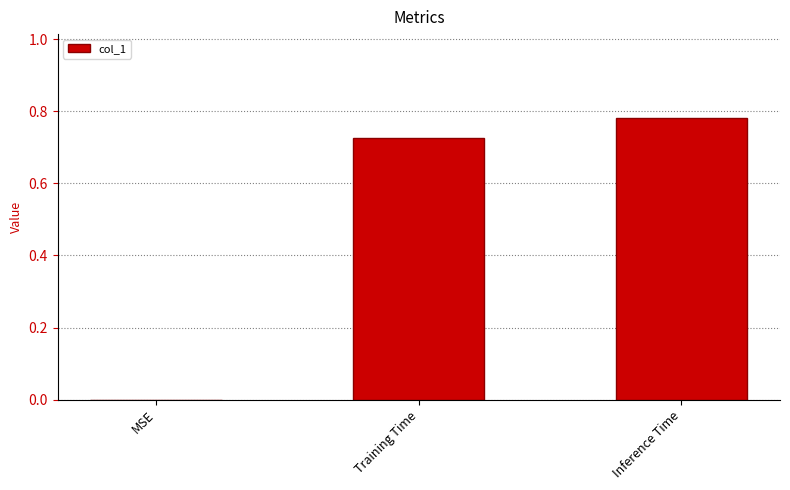

Are the bars horizontal?

No